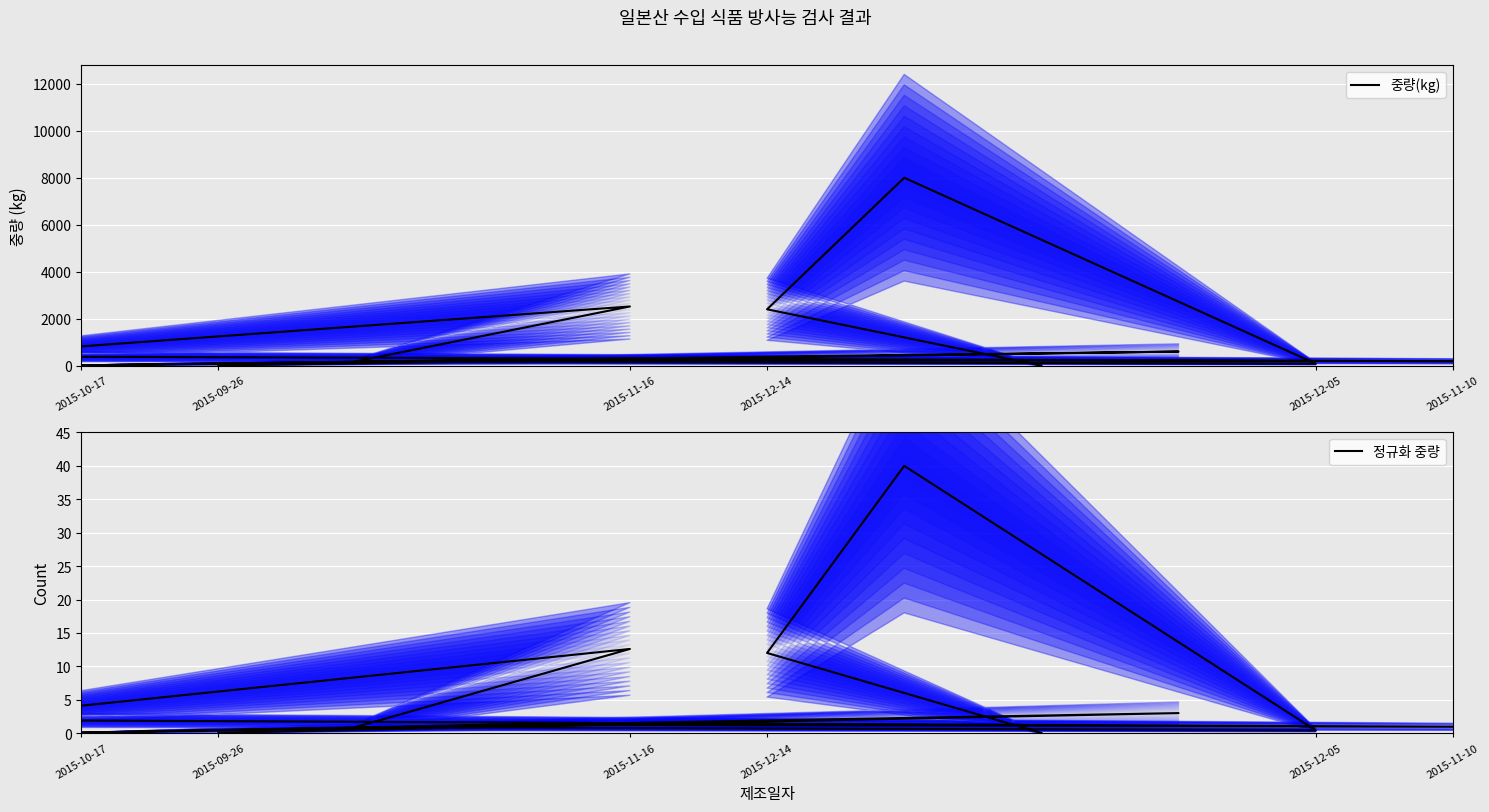

How many interior local valleys does the 정규화 중량 series have?

3